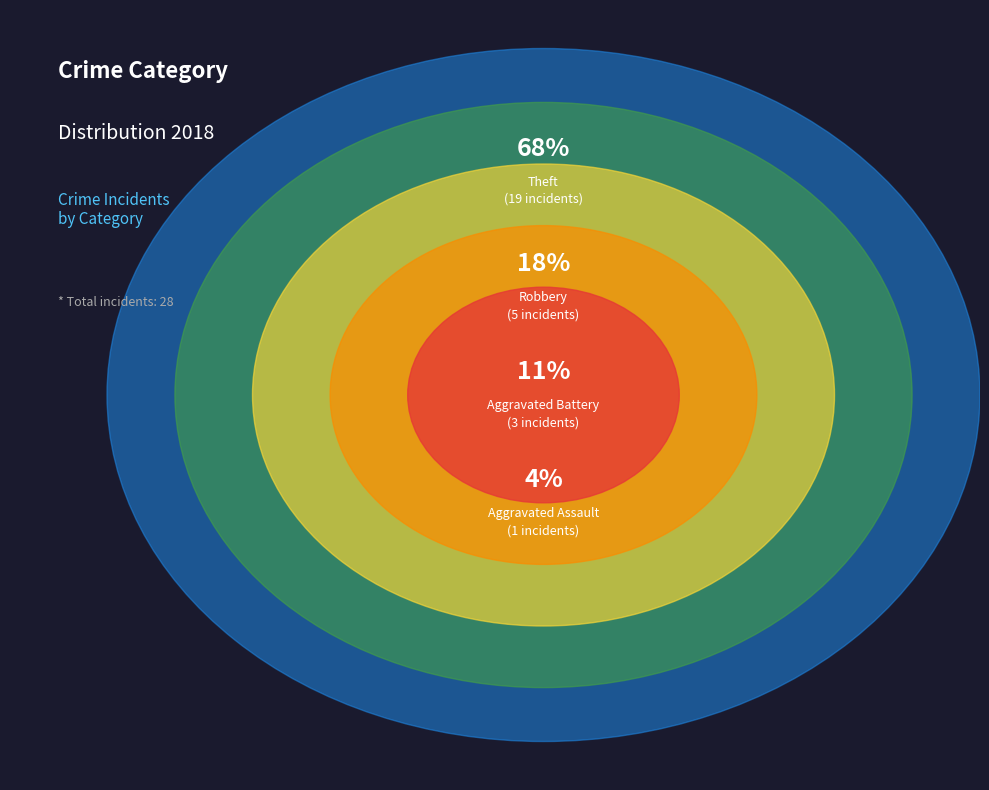

How many segments does this pie chart have?

5